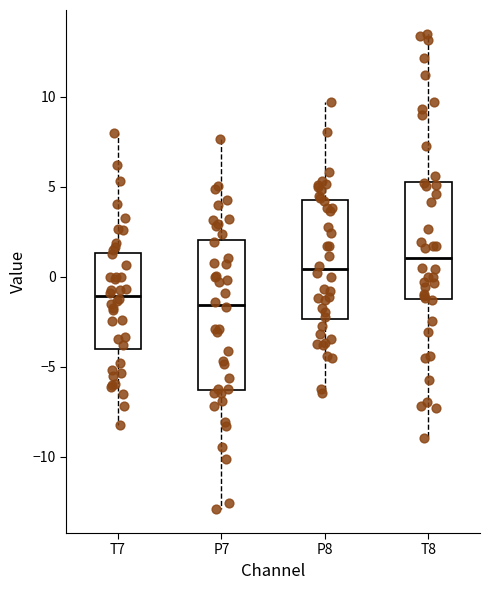

Which box is the tallest, from its lower edge to its upper edge?

P7